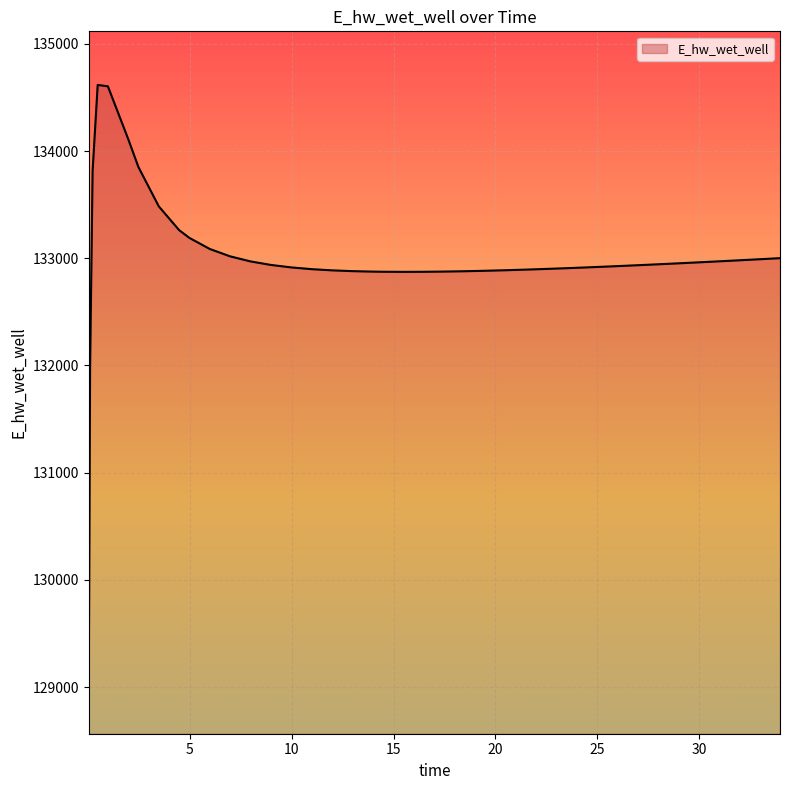

What is the greatest value displayed?

134616.4